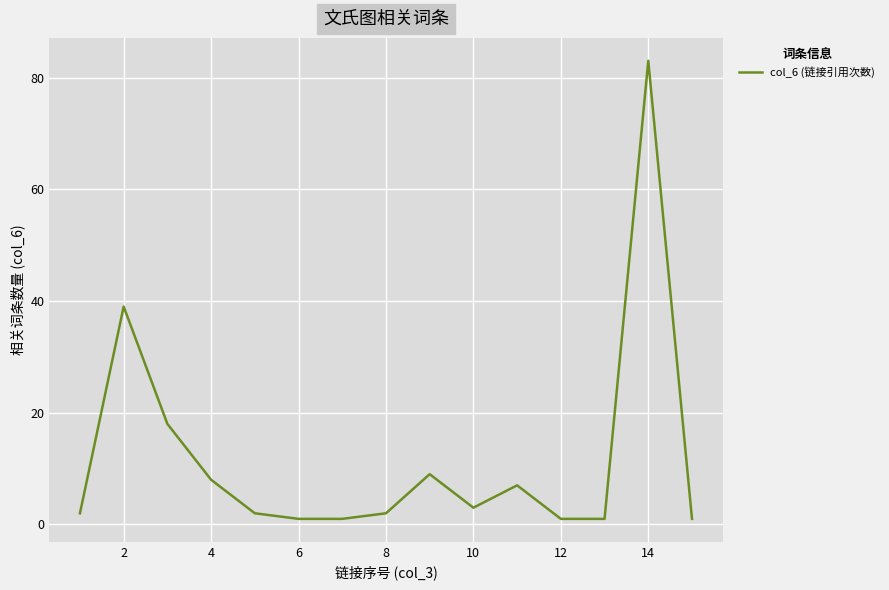

What is the difference between the second highest and minimum values?

38